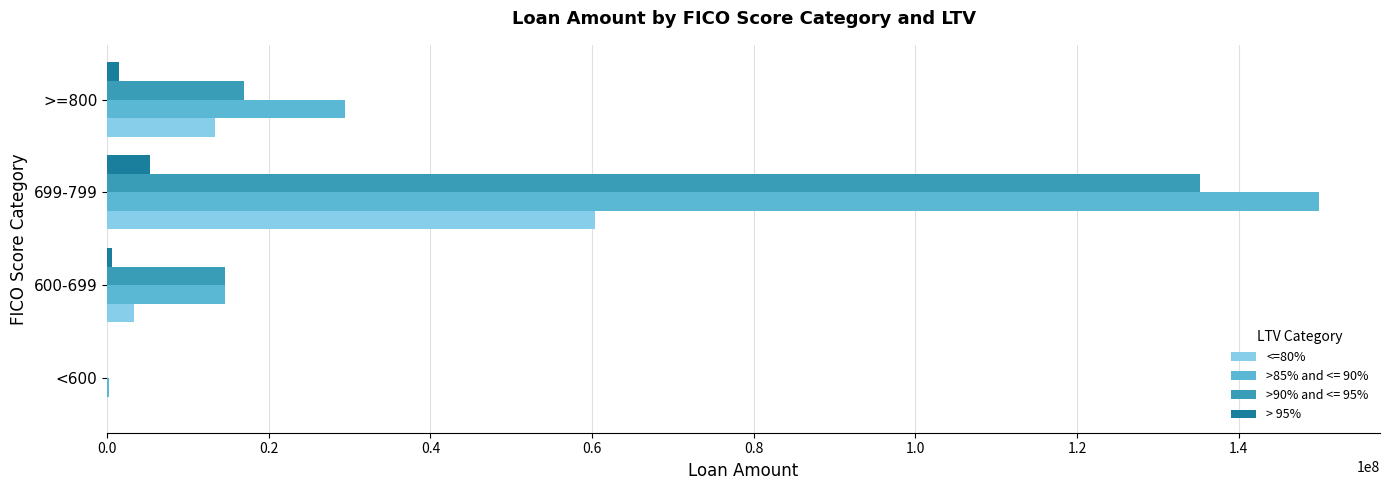

At which label does >85% and <= 90% reach its peak?

699-799